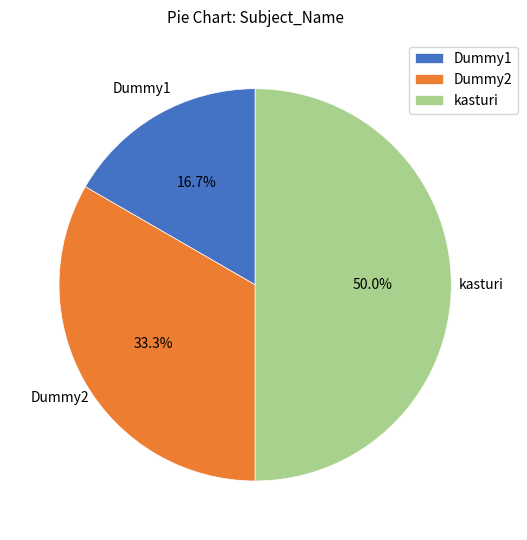

What is the largest slice in the pie chart?

kasturi